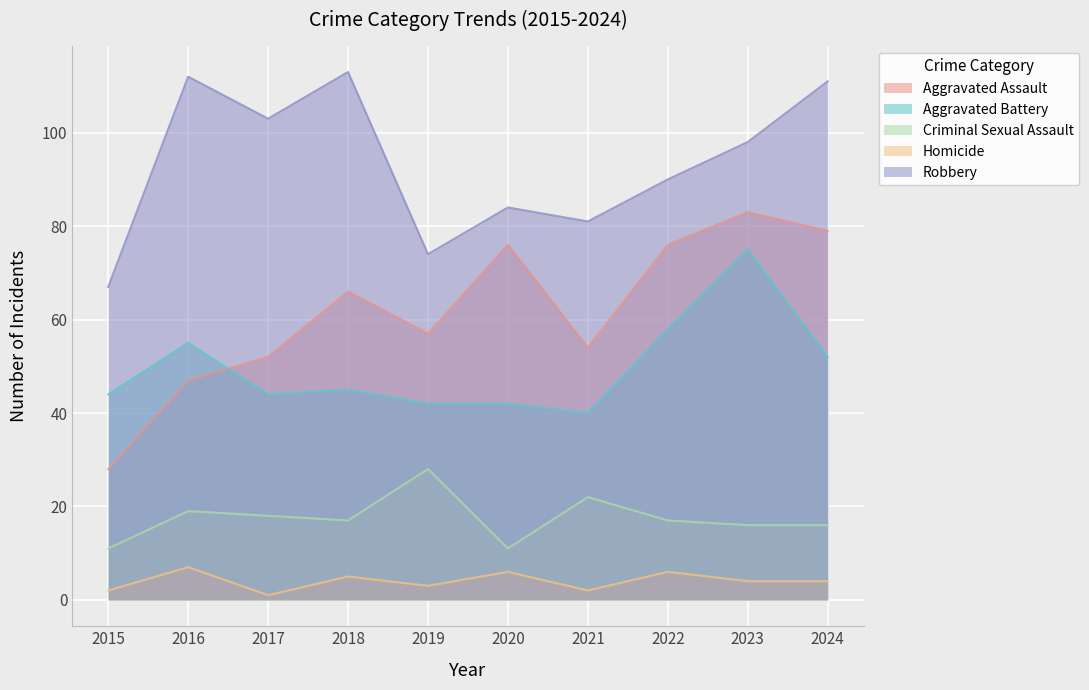

What is the value of the Aggravated Battery point at the 8th from the left?

58